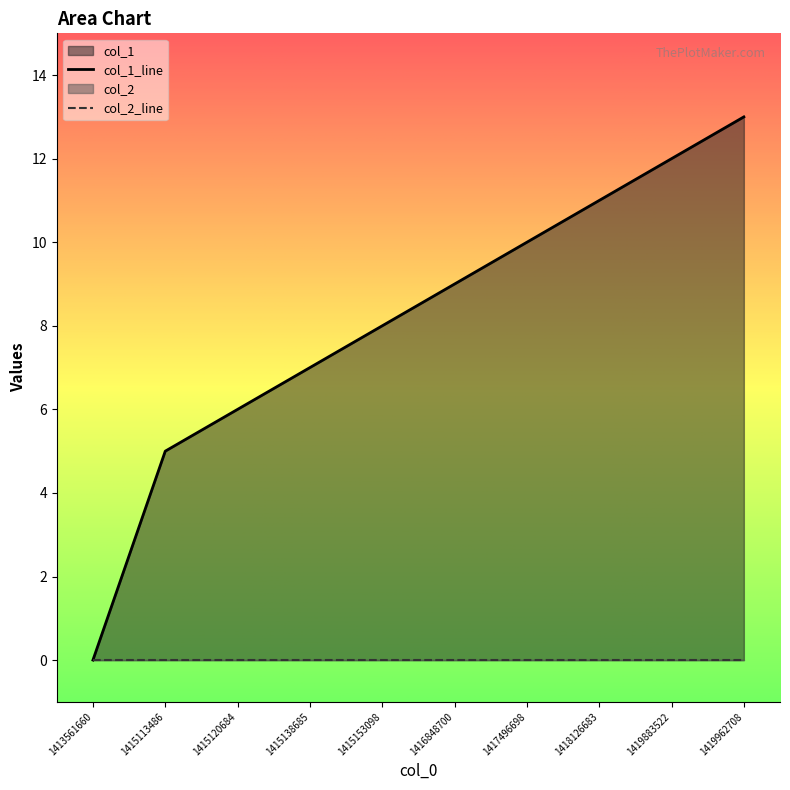

What is the sum of the values at 1419883522 and 1416848700?

21